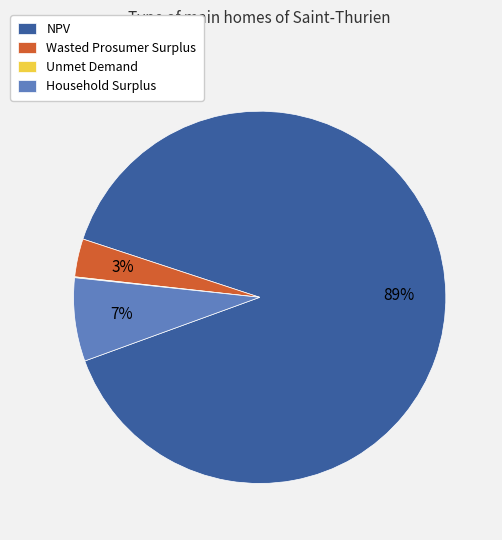

Is the sum of Household Surplus and NPV greater than half?

Yes